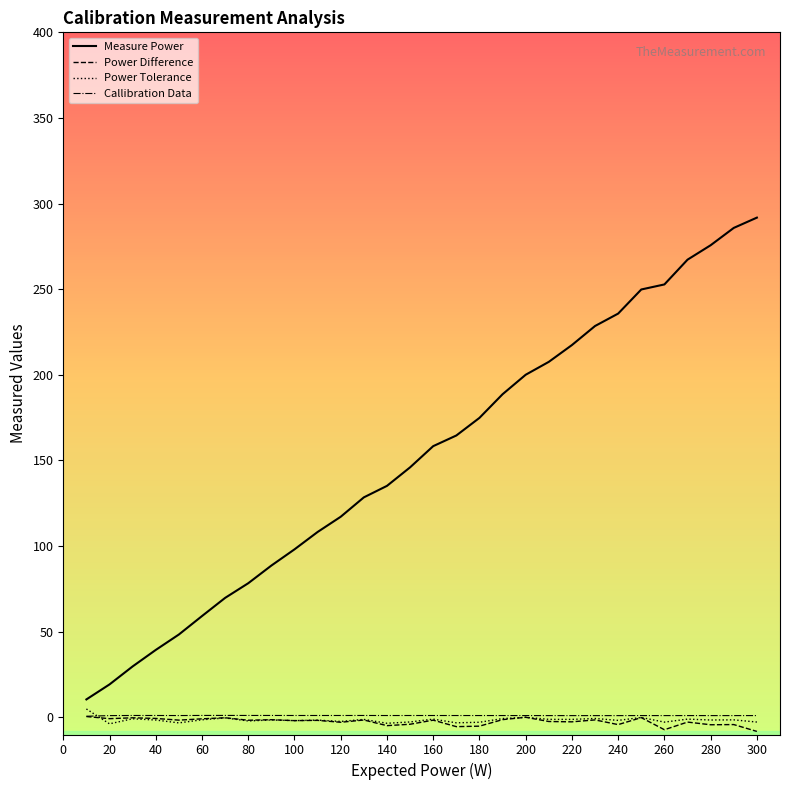

Which series has the largest range (max minus min)?

Measure Power